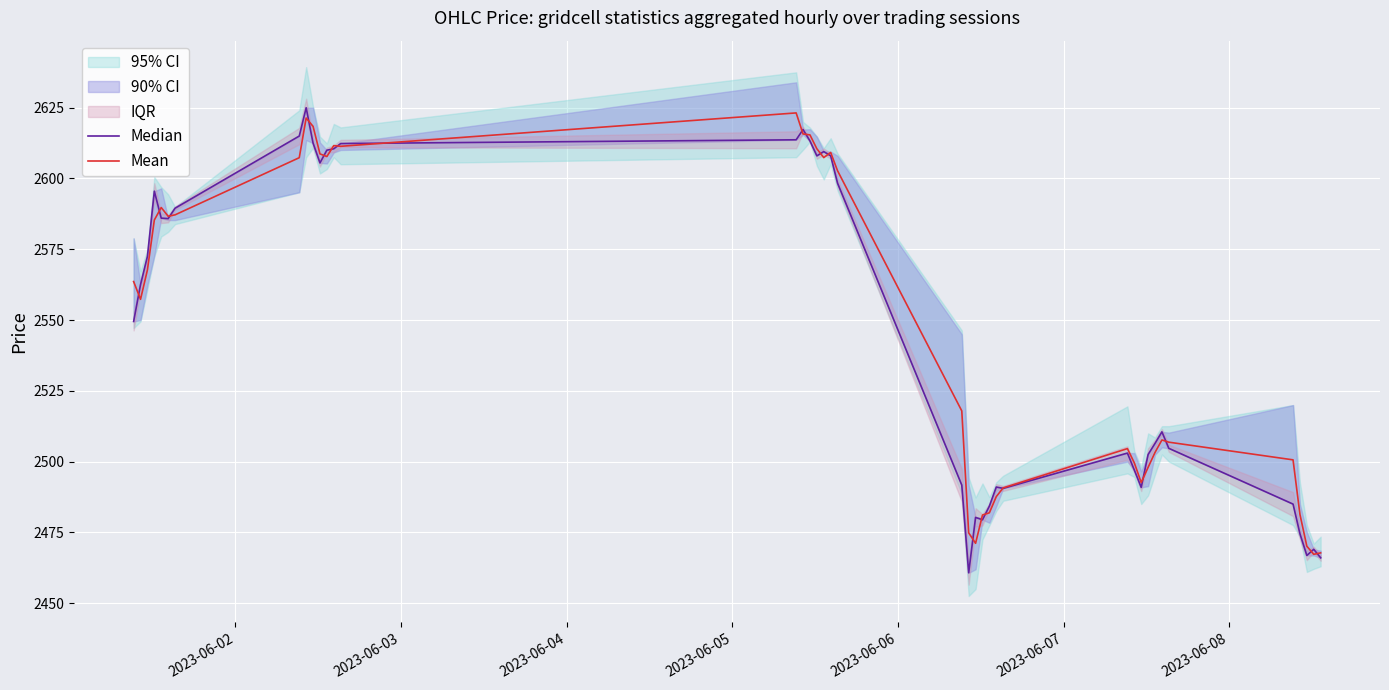

How many values in the Median series are below 2562?

20